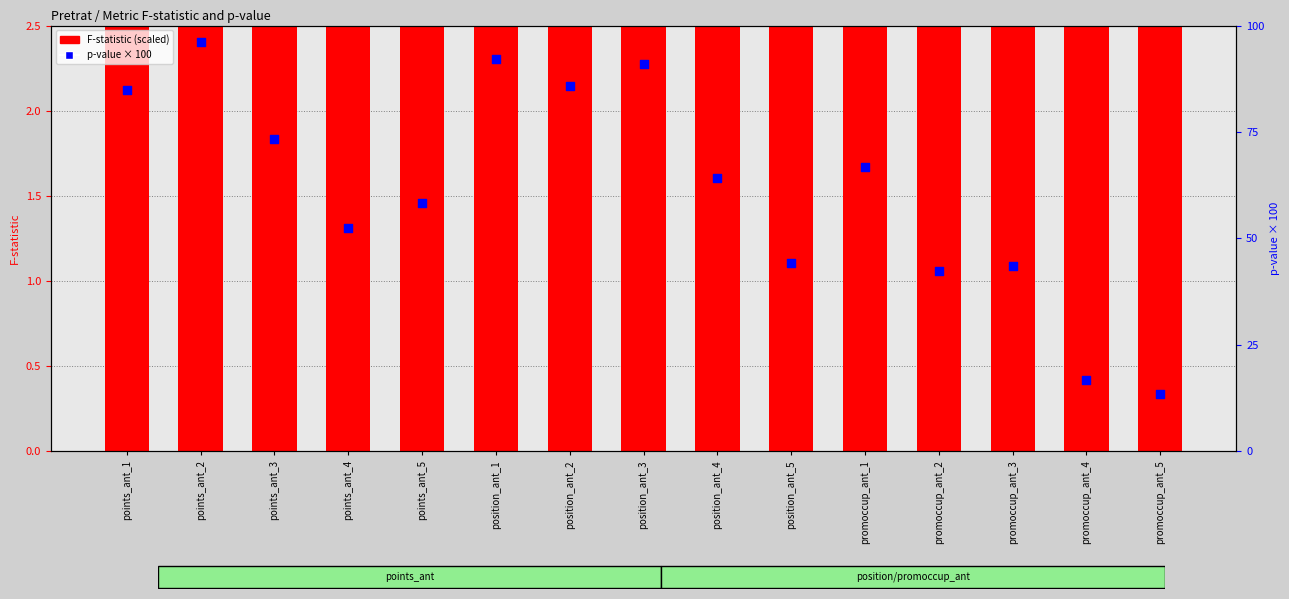

Which series contains the lowest Y value?

F-statistic (scaled)